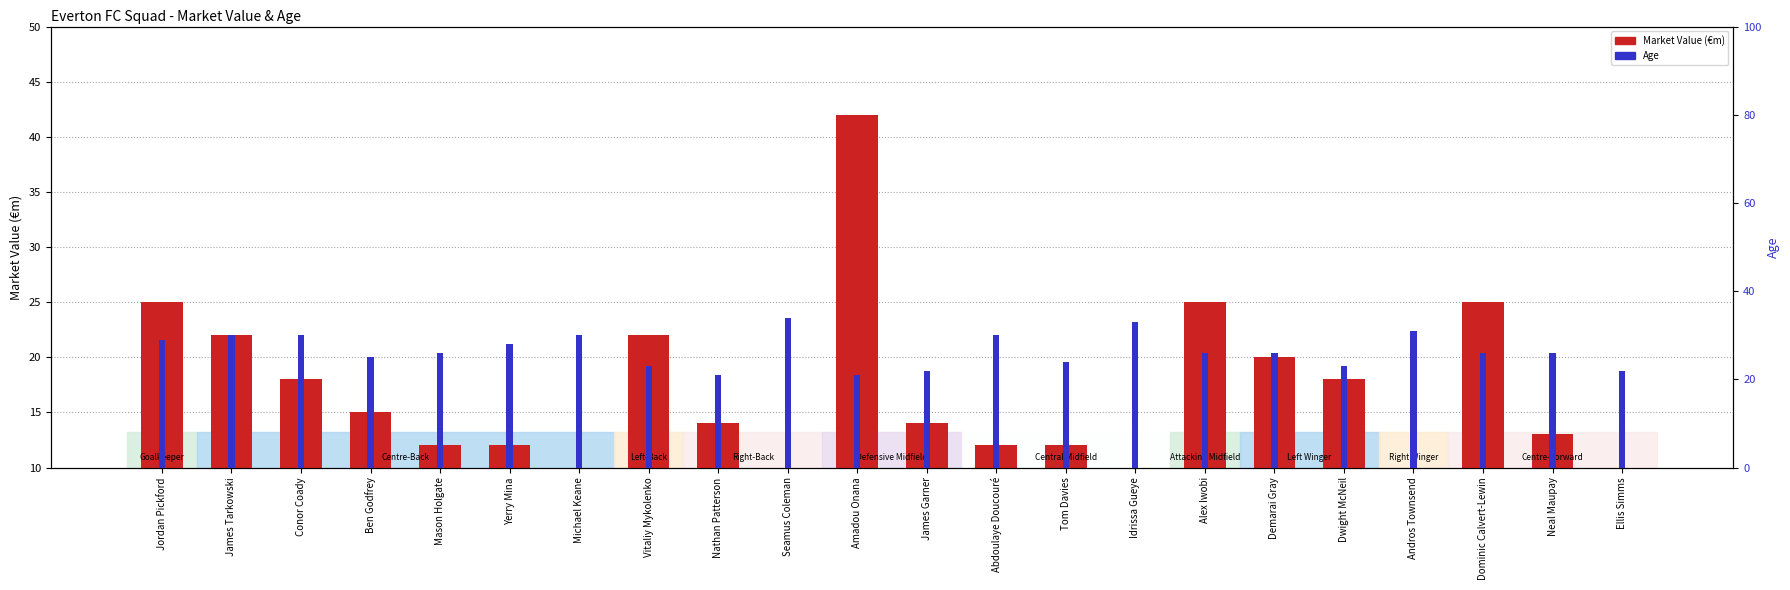

At how many categories does at least one series exceed 28?

9